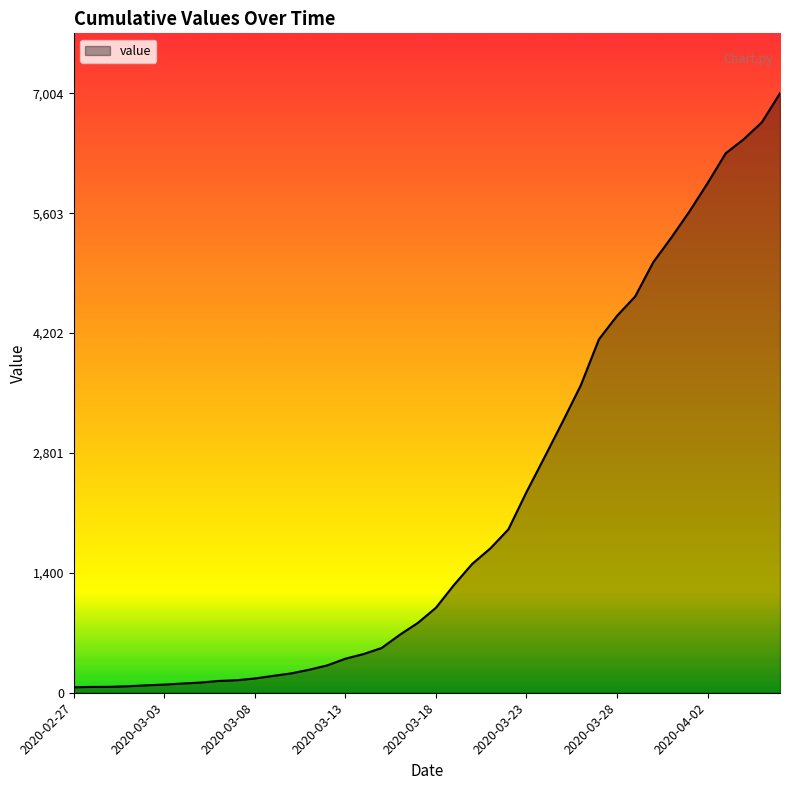

What is the greatest value displayed?

7004